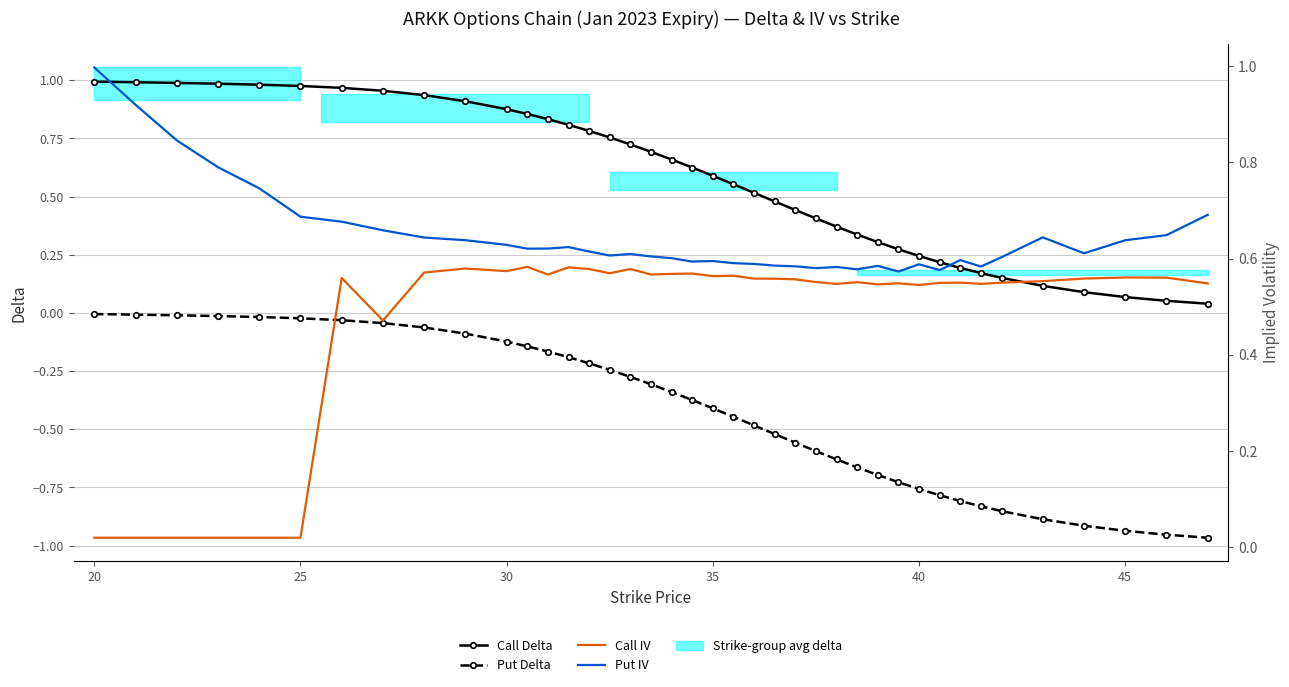

Which series has the largest total across all categories?

Put IV